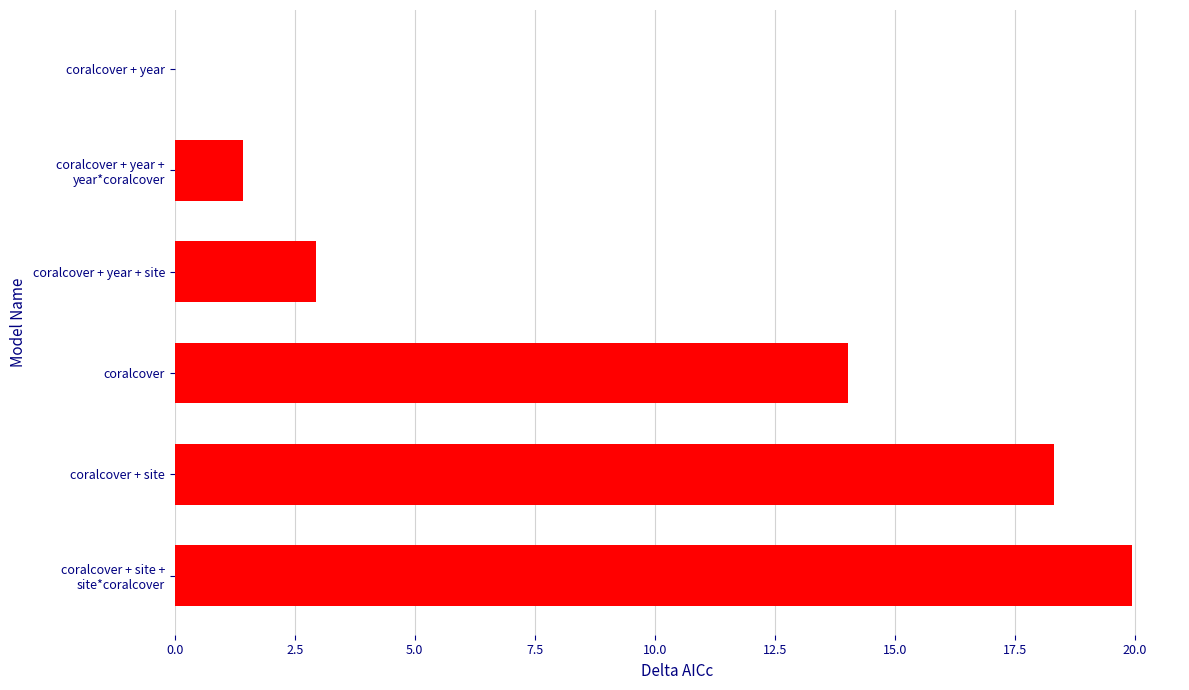

The value at coralcover + year + site is 0.8. True or false?

False